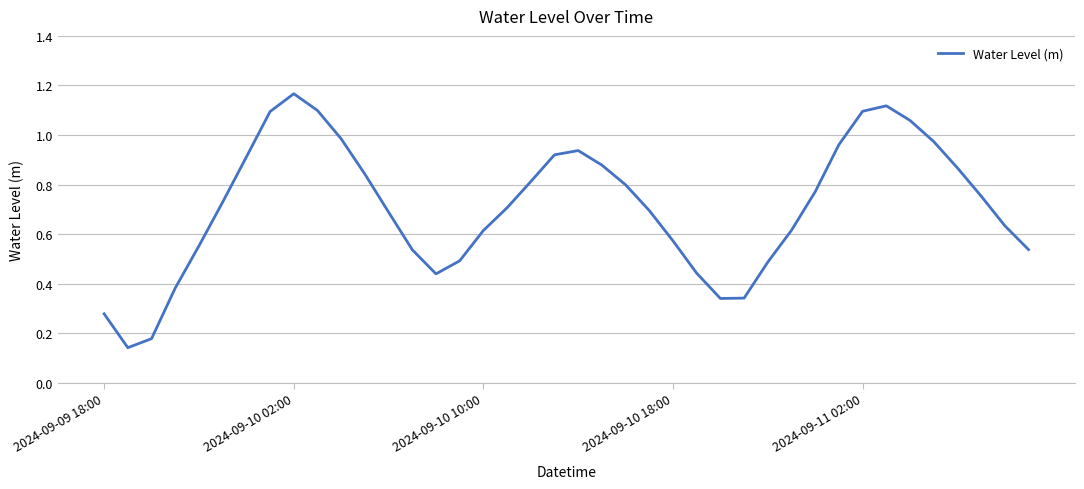

Is this an area chart (filled region under the line)?

No